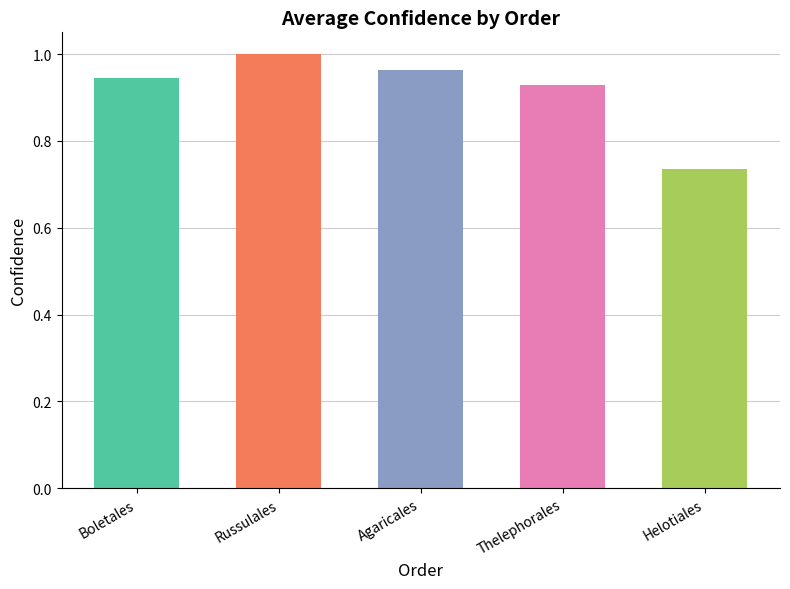

Which label corresponds to the largest value in the chart?

Russulales